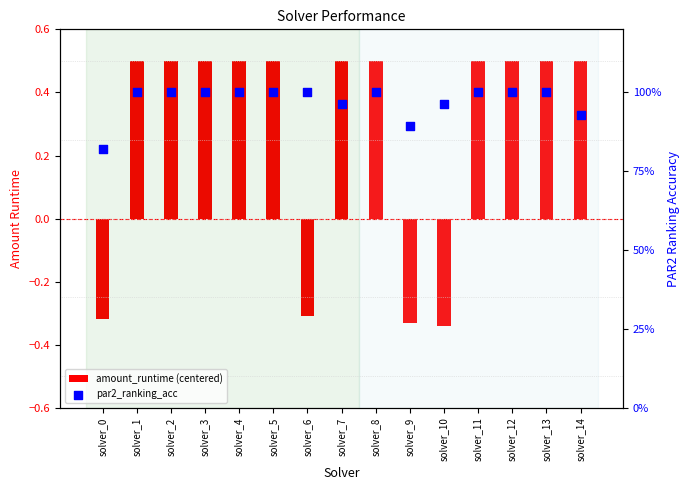

What are all the series names shown in the legend?

amount_runtime (centered), par2_ranking_acc